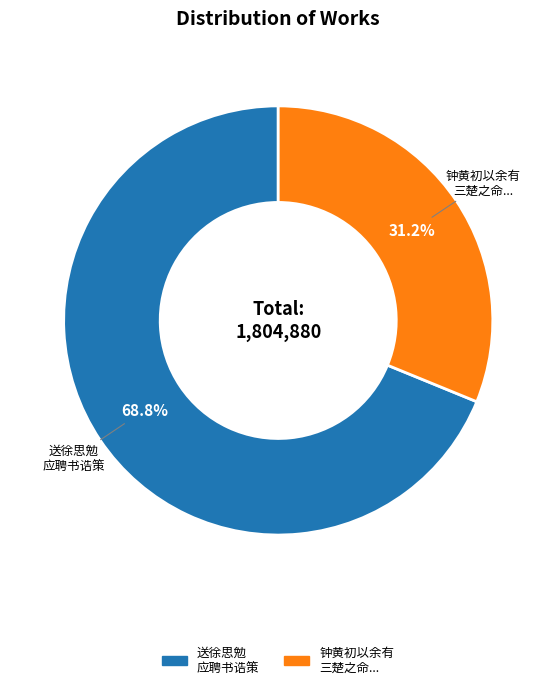

To the nearest percent, what is the difference between the largest and smallest slice percentages?

38%